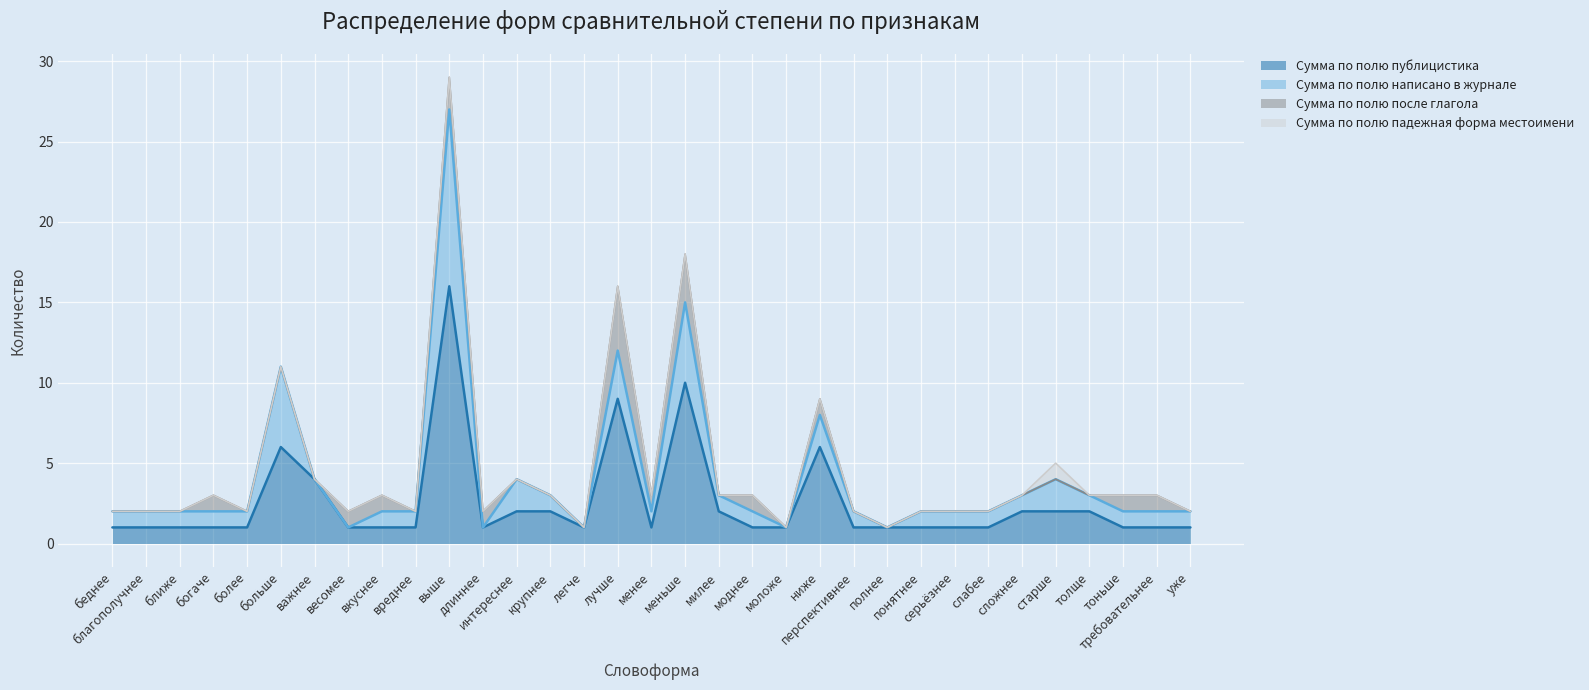

What is the label of the 20th point from the left?

моднее